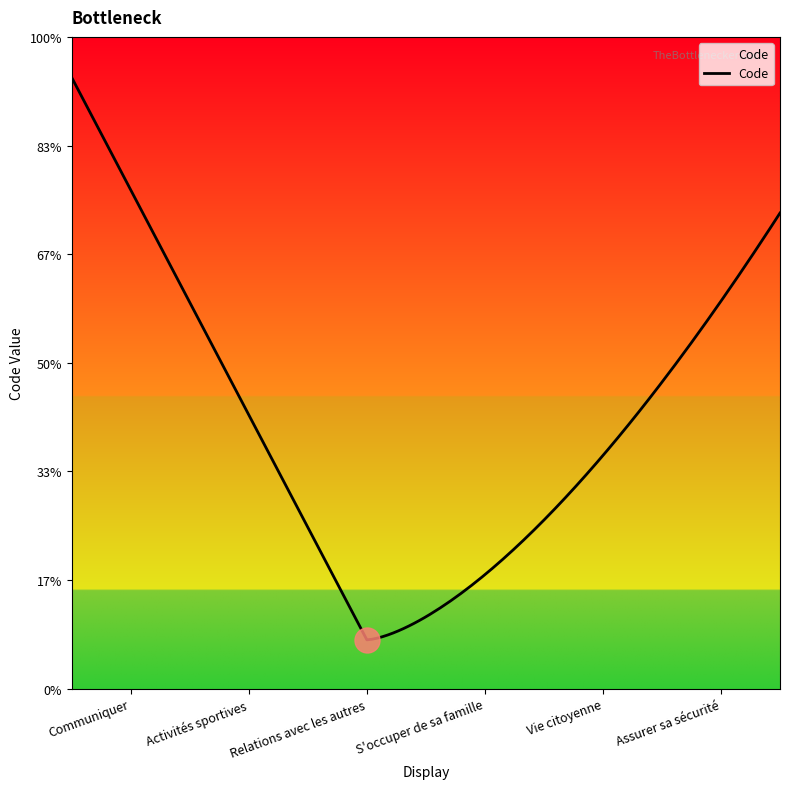

What is the label of the 1st point from the right?

Assurer sa sécurité